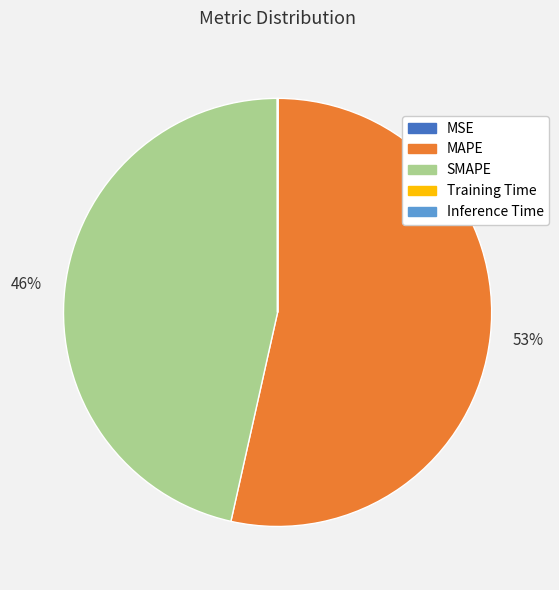

To the nearest percent, what is the average slice percentage?

20%